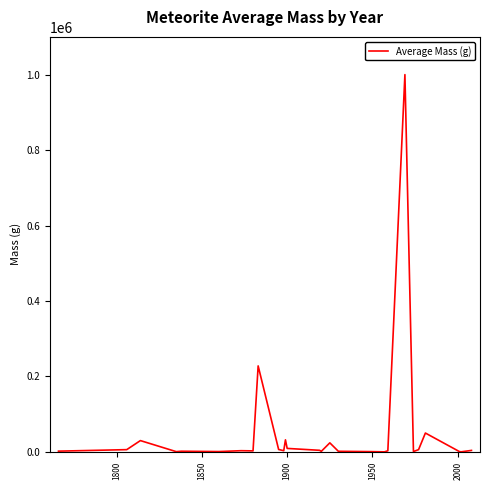

What is the maximum value shown in the chart?

1000300.0